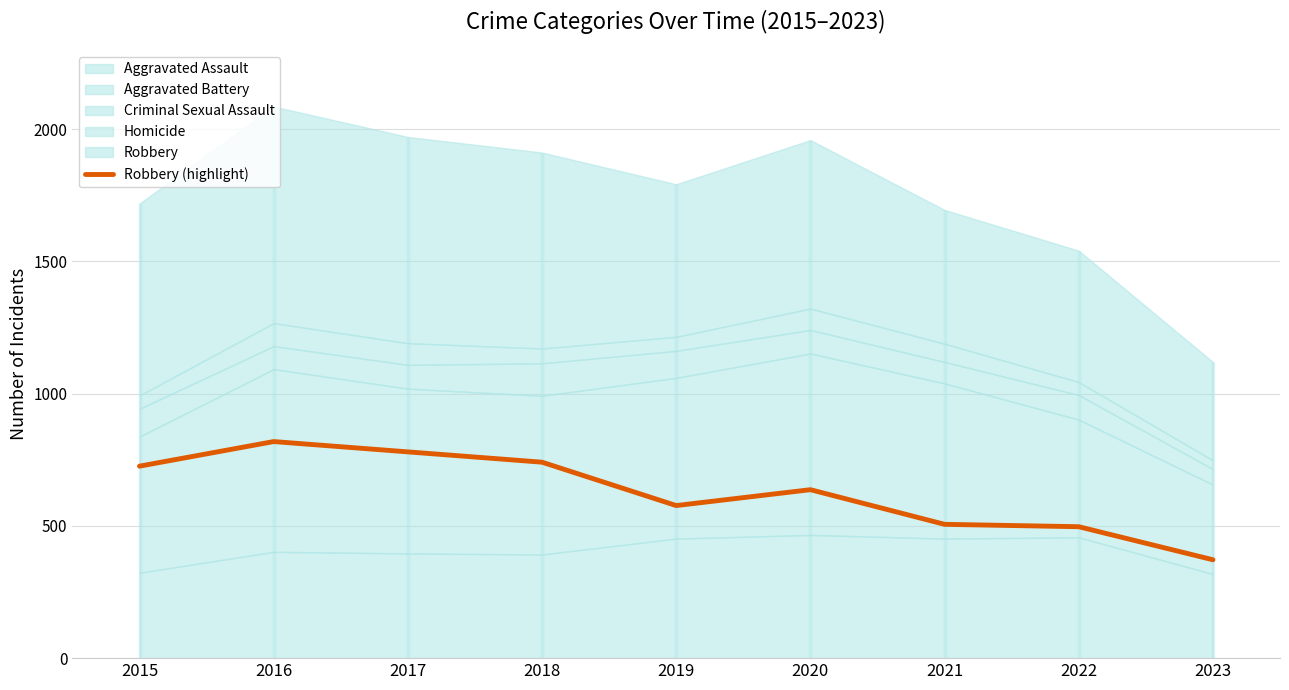

What is the value of the 2nd point from the left?

819